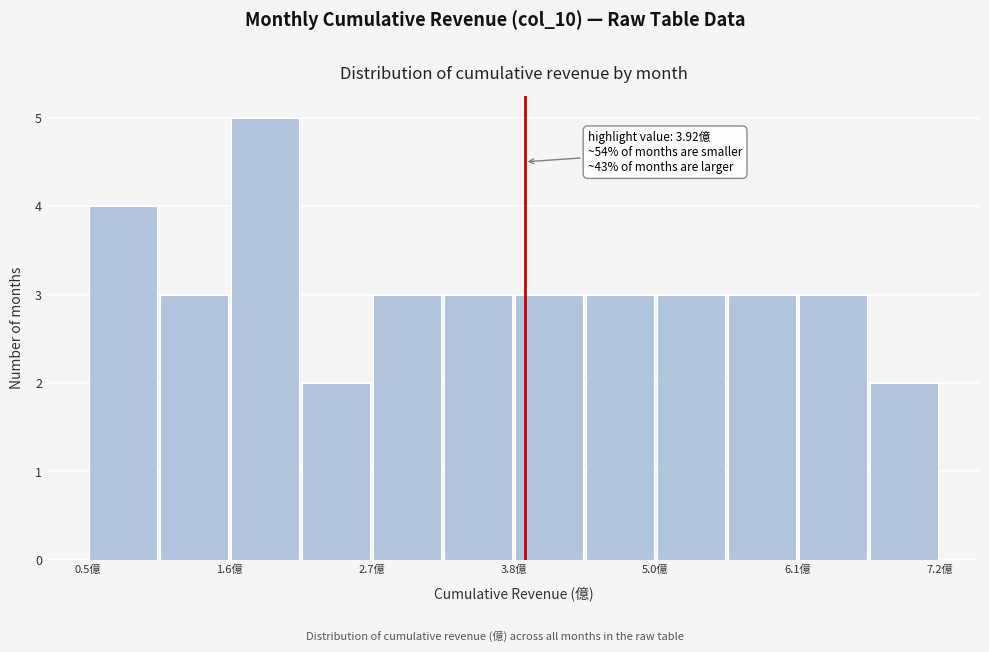

Read against the x-axis, roughly where is the centre of the tallest bar?

1.8